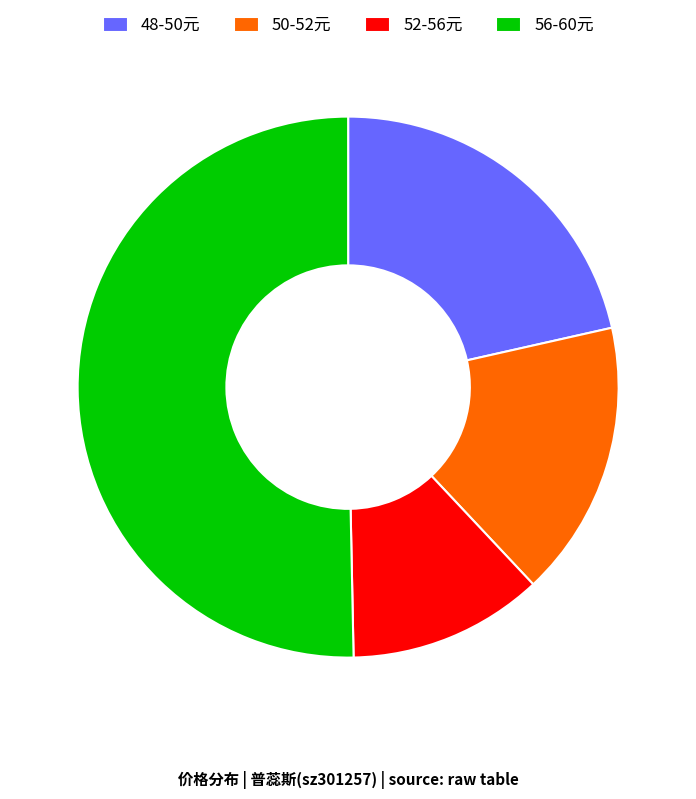

What is the majority slice?

56-60元